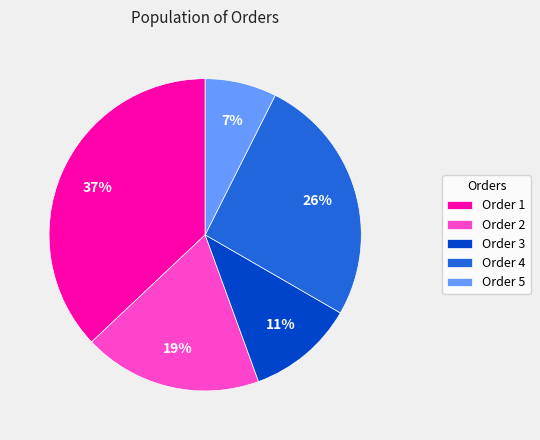

Approximately how many times larger is the value at Order 4 compared to Order 2?

1.4